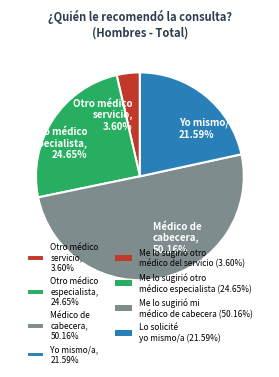

Which category has the smallest portion of the pie?

Otro médico servicio, 3.60%